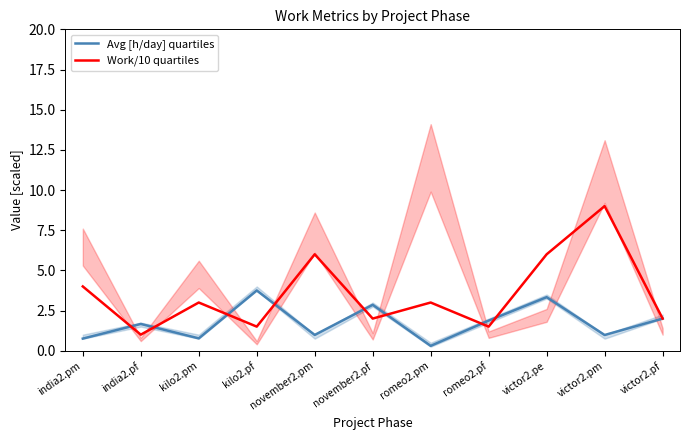

Is it true that Work/10 quartiles equals 5.3 at kilo2.pm?

False